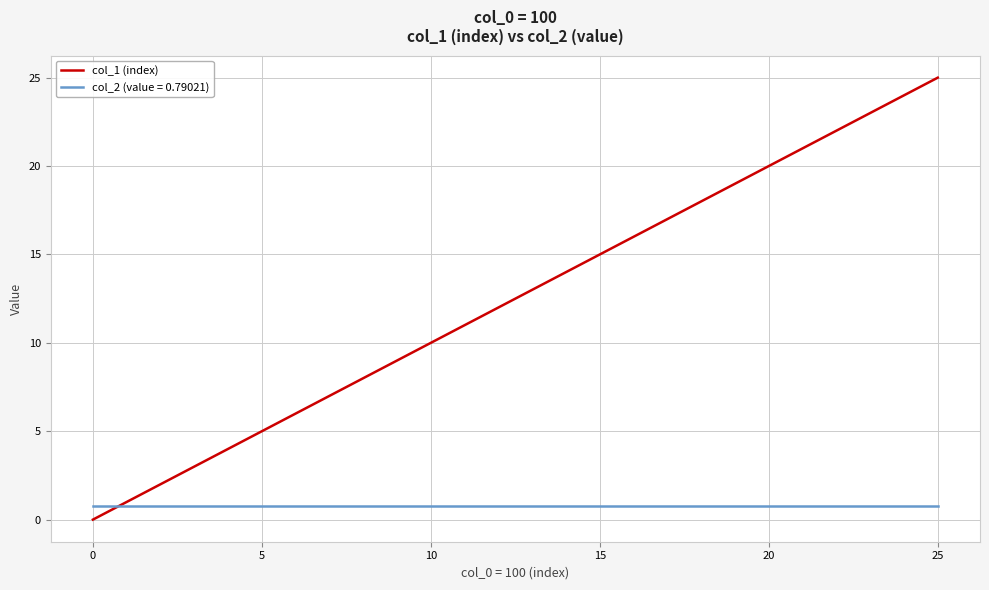

What is the greatest value displayed?

25.0